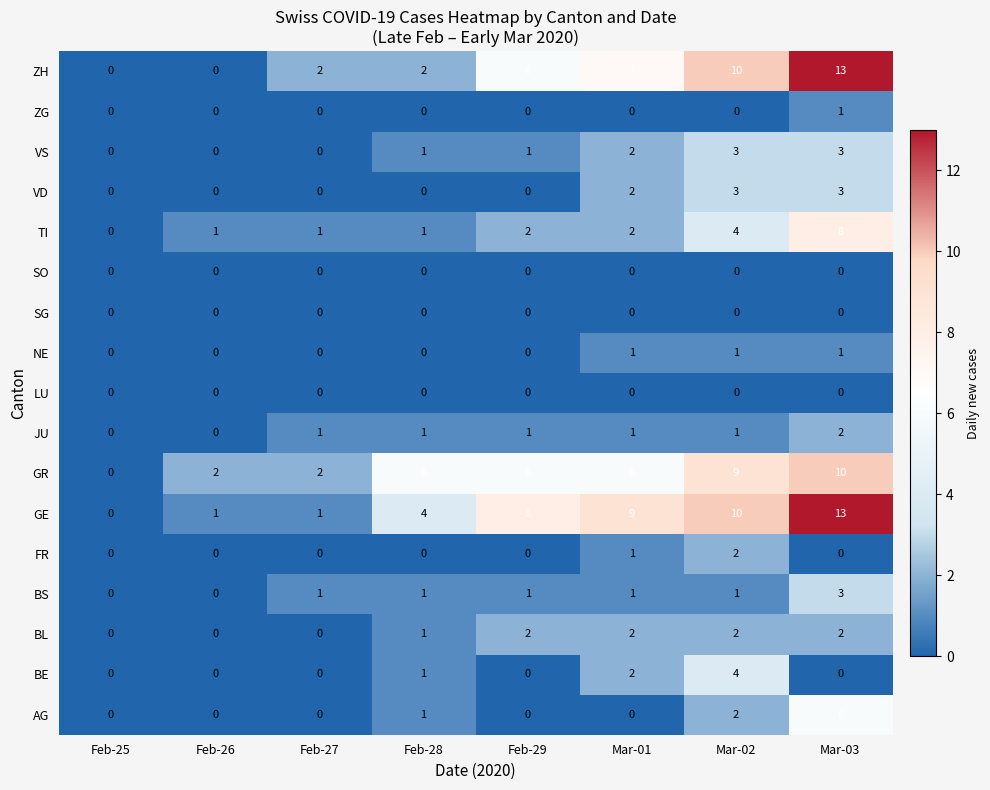

What is the total value across all series at Mar-02?

52